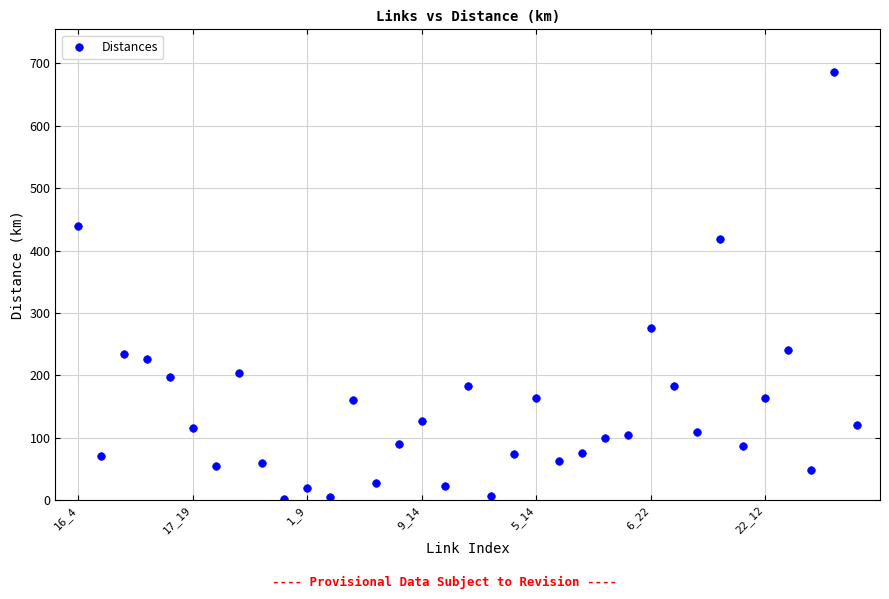

What is the range of Y values (max minus min)?

684